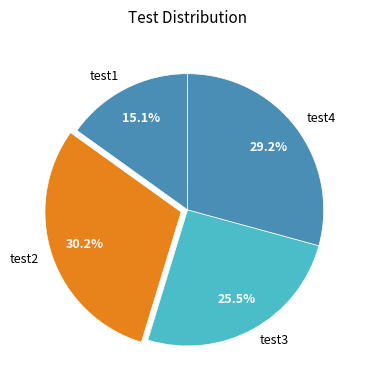

To the nearest percent, what is the combined percentage of test4 and test3?

55%